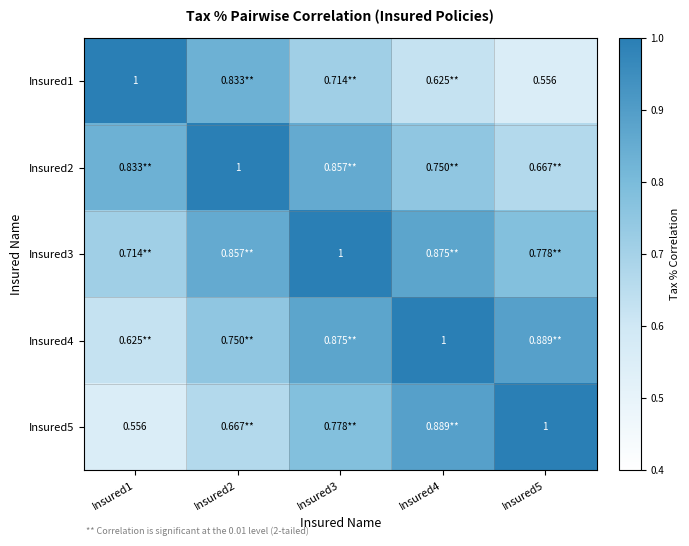

Is the value of Insured1 at Insured5 greater than the value of Insured3 at Insured3?

No